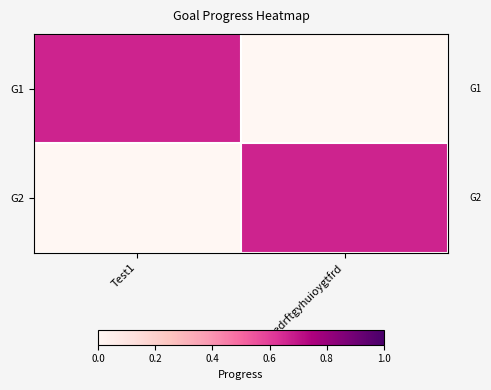

What is the greatest value displayed?

0.7